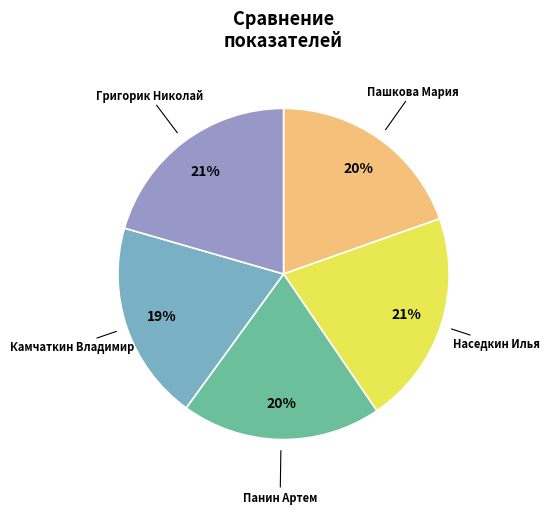

To the nearest percent, what percentage of the pie is Пашкова Мария?

20%